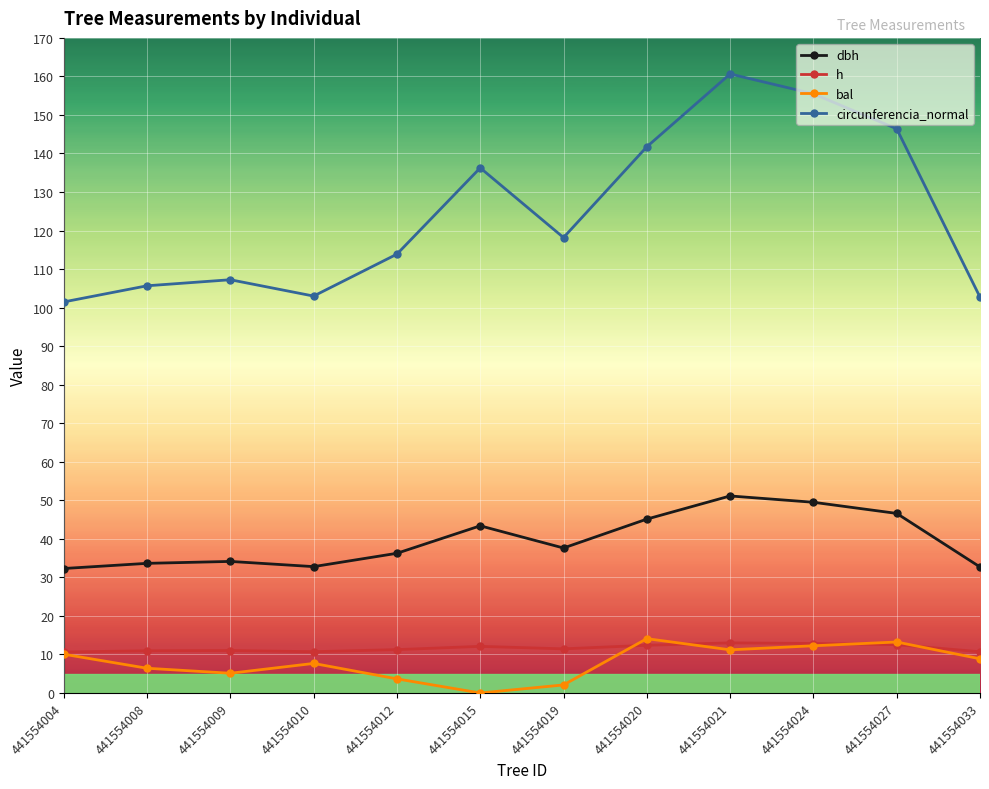

Which category has the lowest value across all series?

441554015